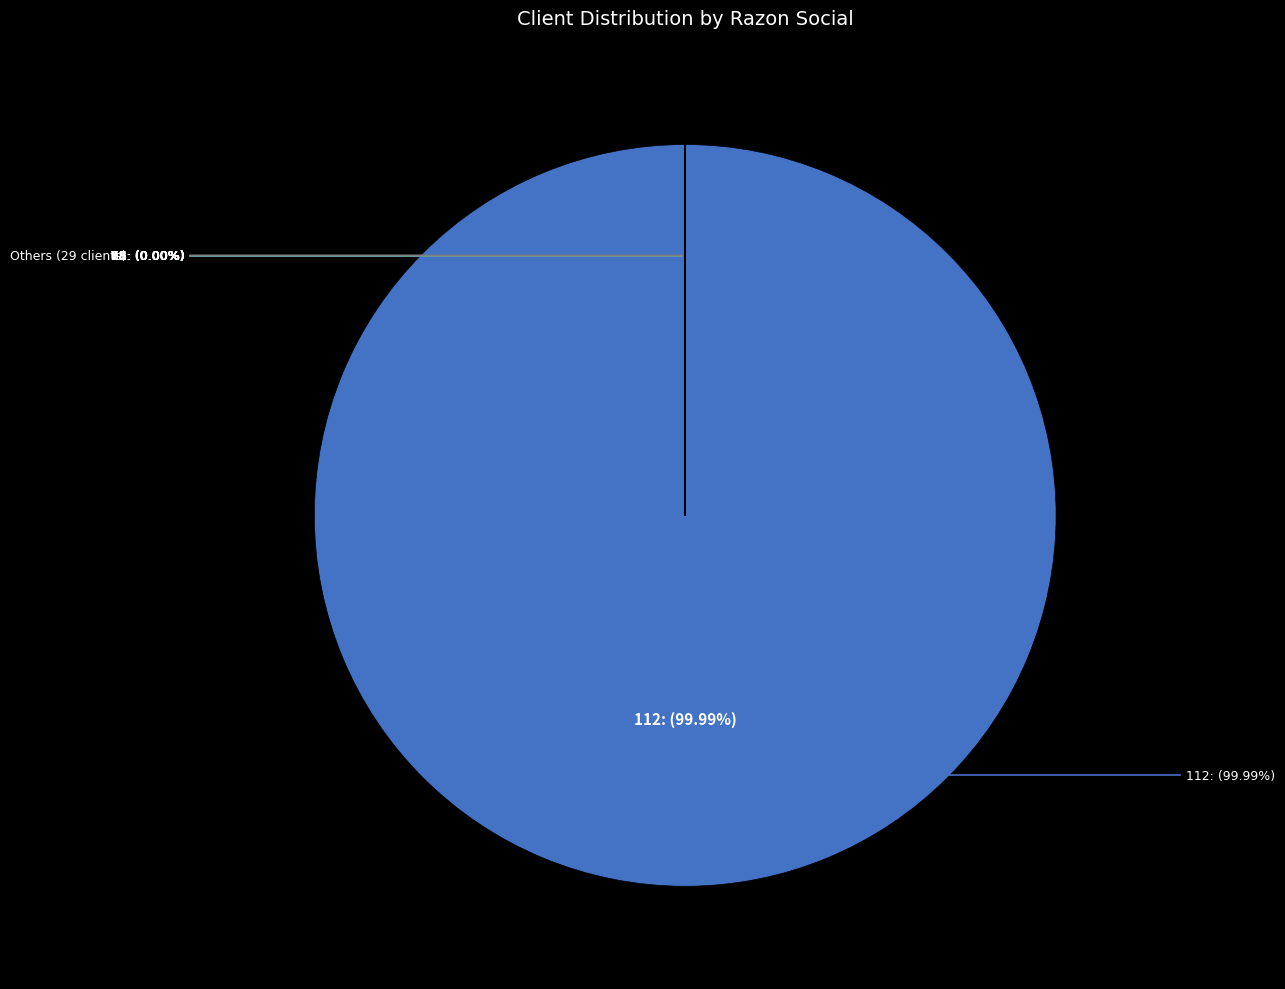

Between 76 and 112, which is larger?

112